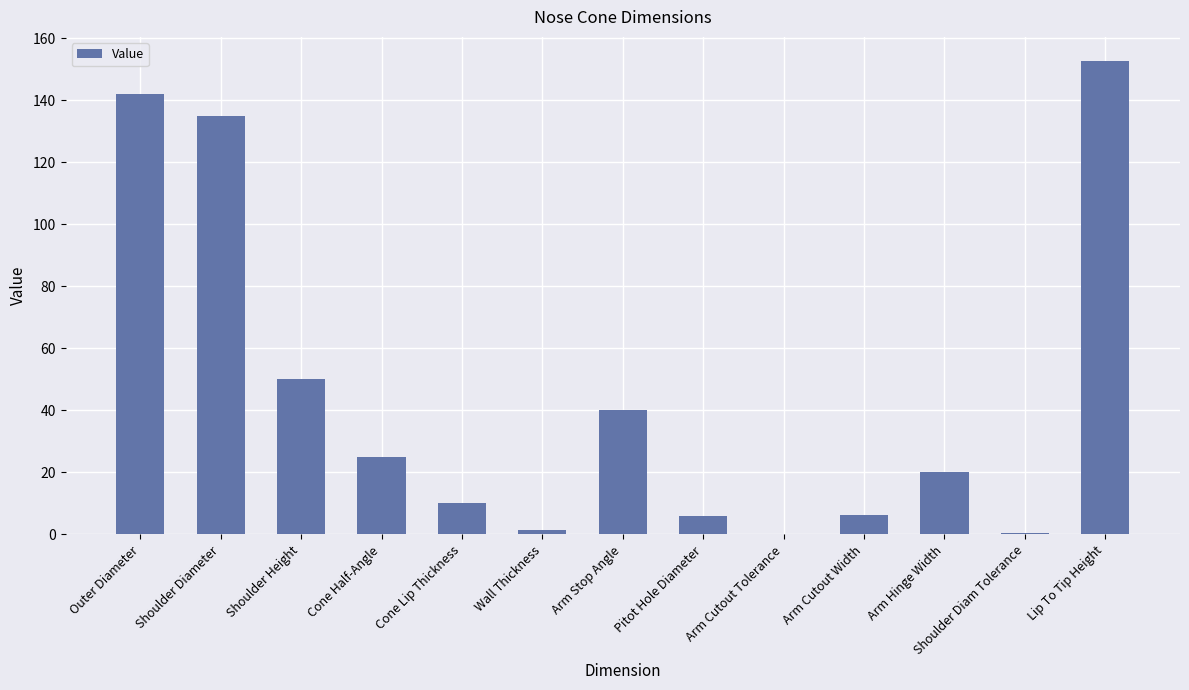

Are the bars horizontal?

No